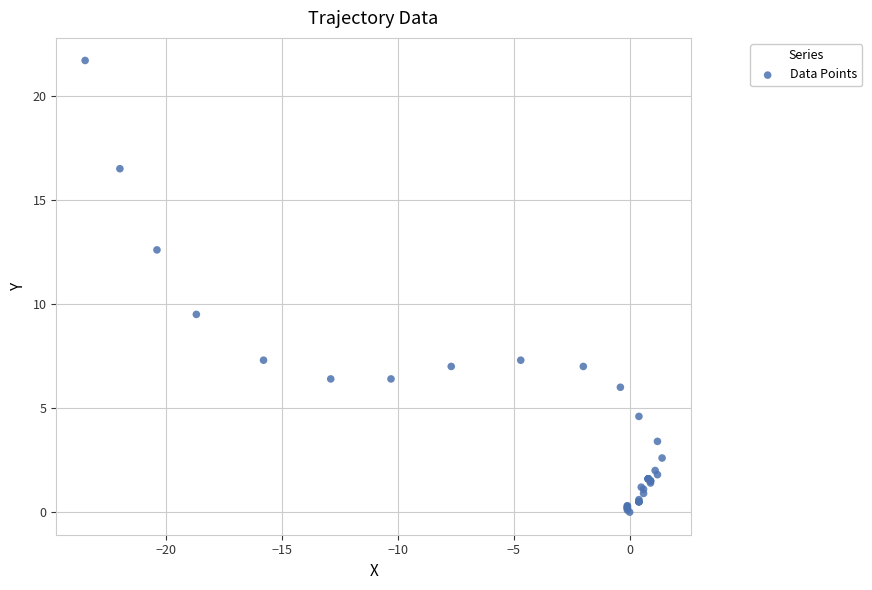

What Y value in the scatter plot is closest to 10?

9.5